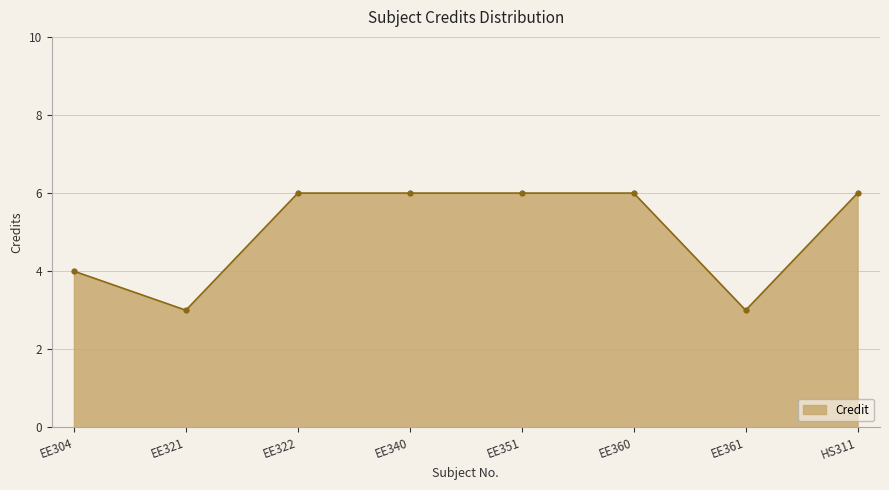

What is the label of the 7th point from the right?

EE321